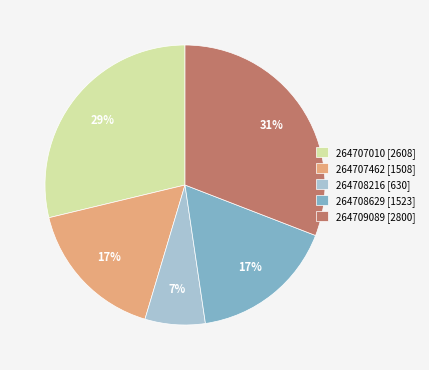

Which slice is the smallest?

264708216